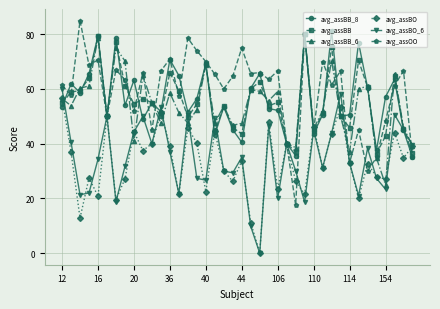

Which series has the largest total across all categories?

avg_assOO